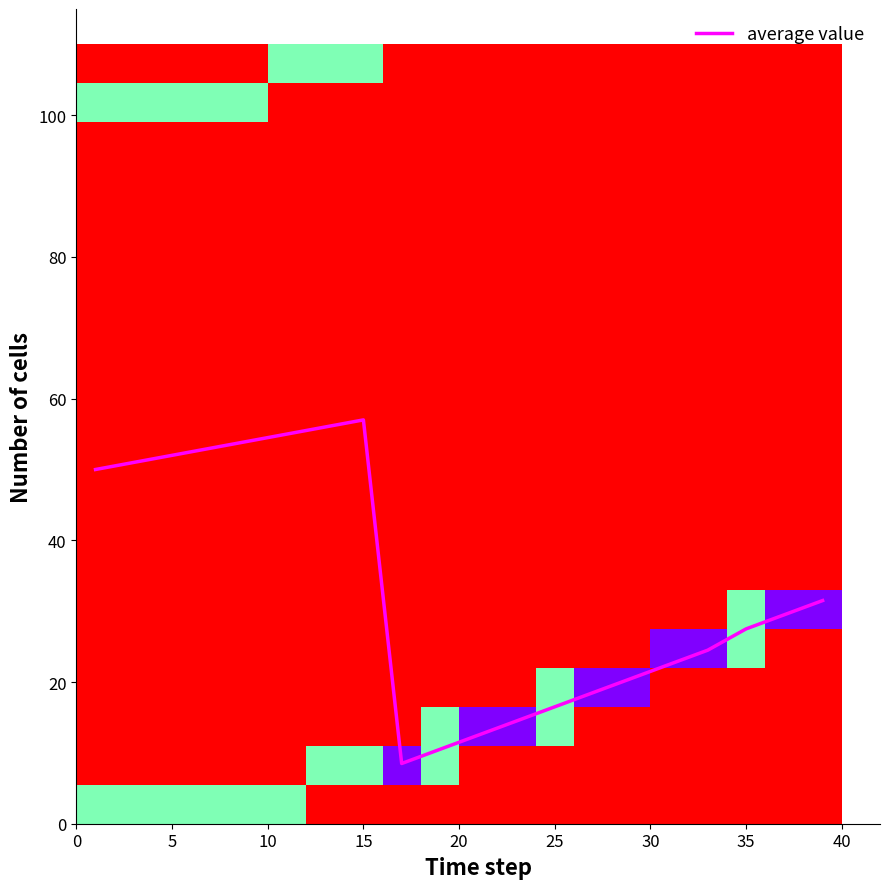

The average value series shows 27.5 at 35. True or false?

True